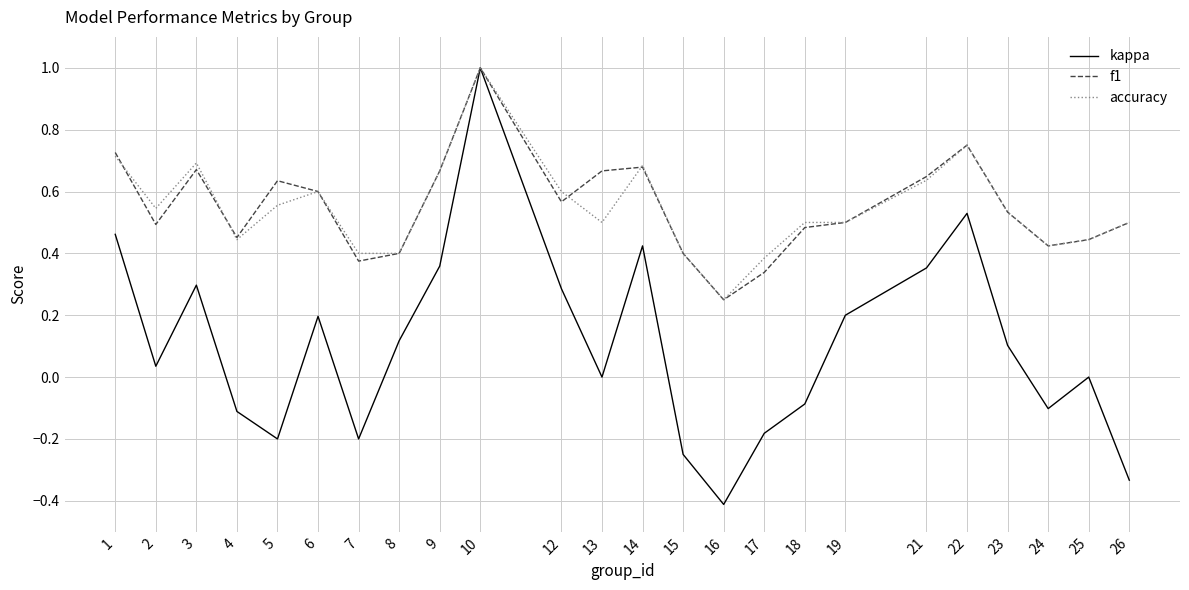

True or false: kappa has a value of 0.0 at 13.

True